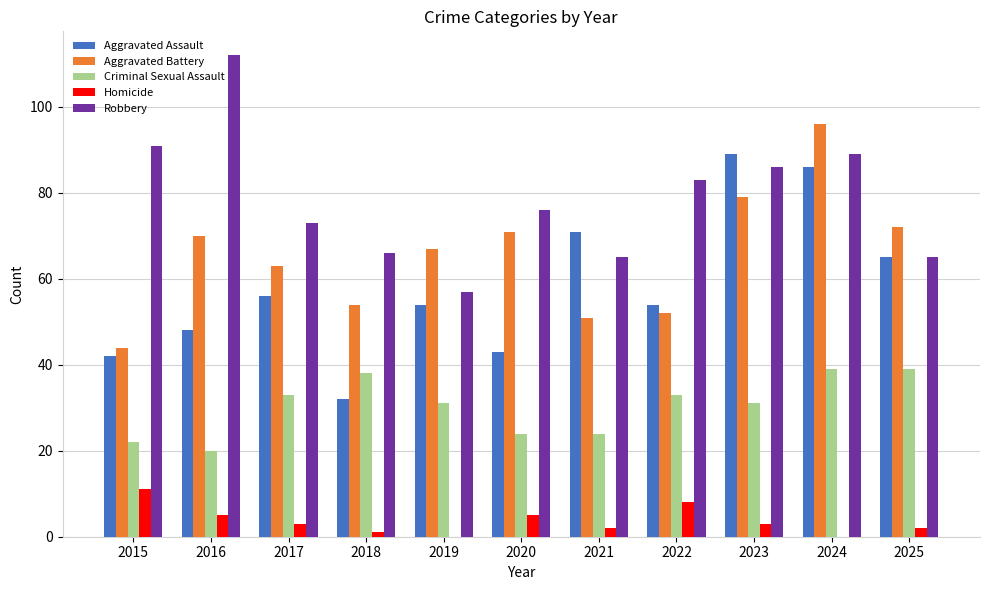

What is the sum of all Aggravated Assault values?

640